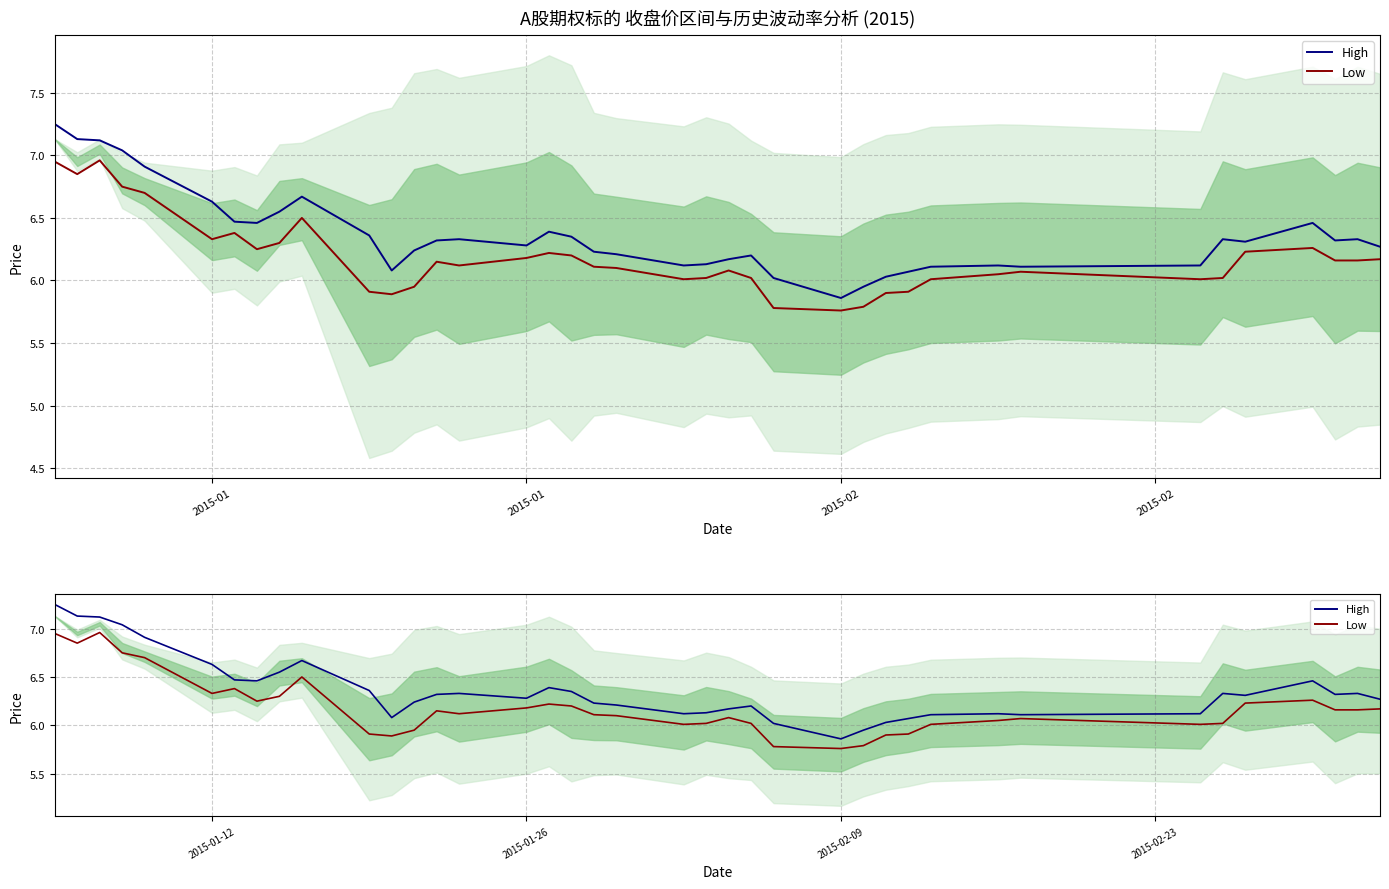

What is the value of the High point at the 23rd from the left?

6.2